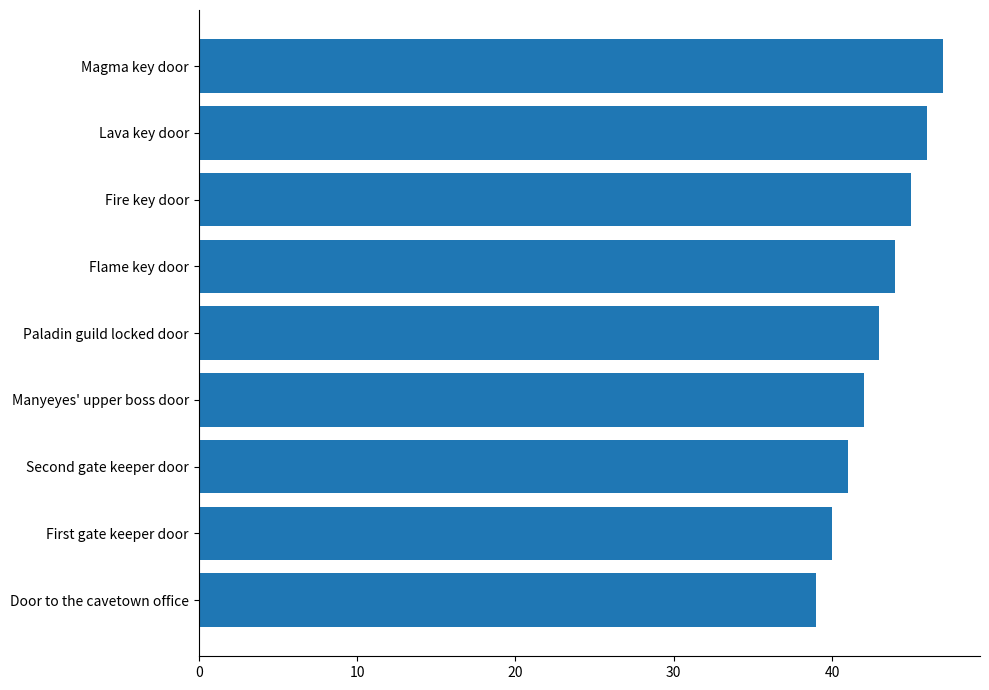

What is the average value?

43